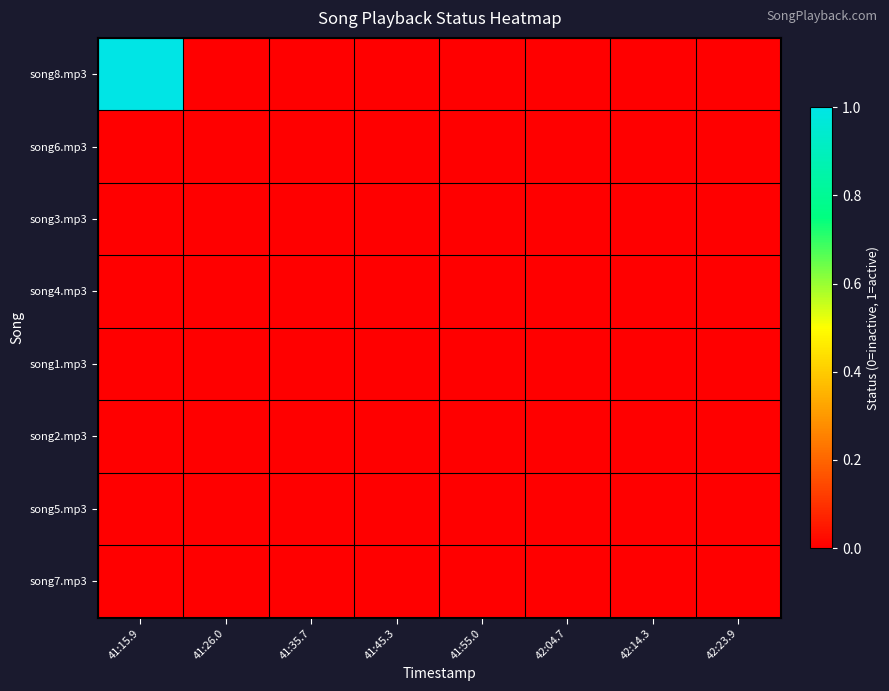

At which category is the sum across all series the highest?

41:15.9